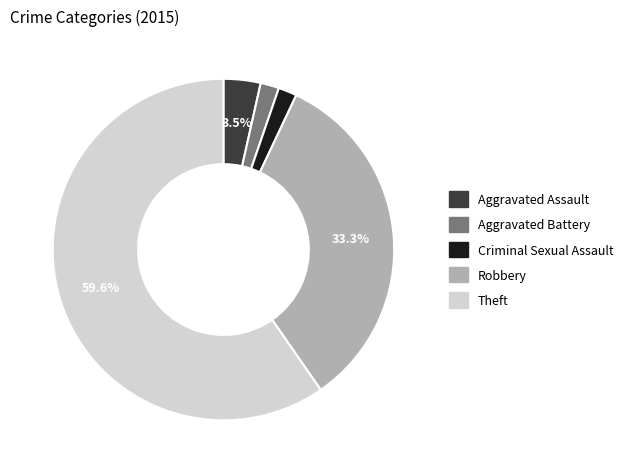

How many segments does this pie chart have?

5